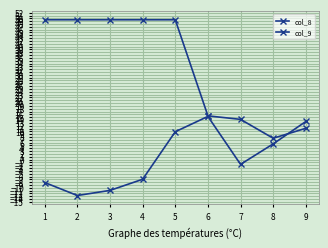

How many distinct data groups are displayed?

2